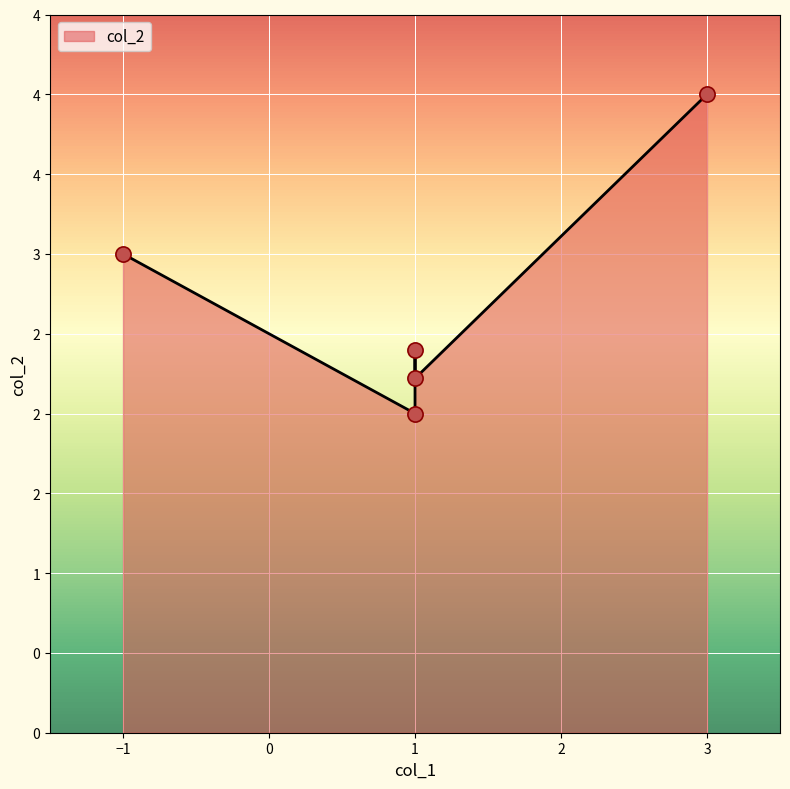

What is the change in value from three to five?

+1.6